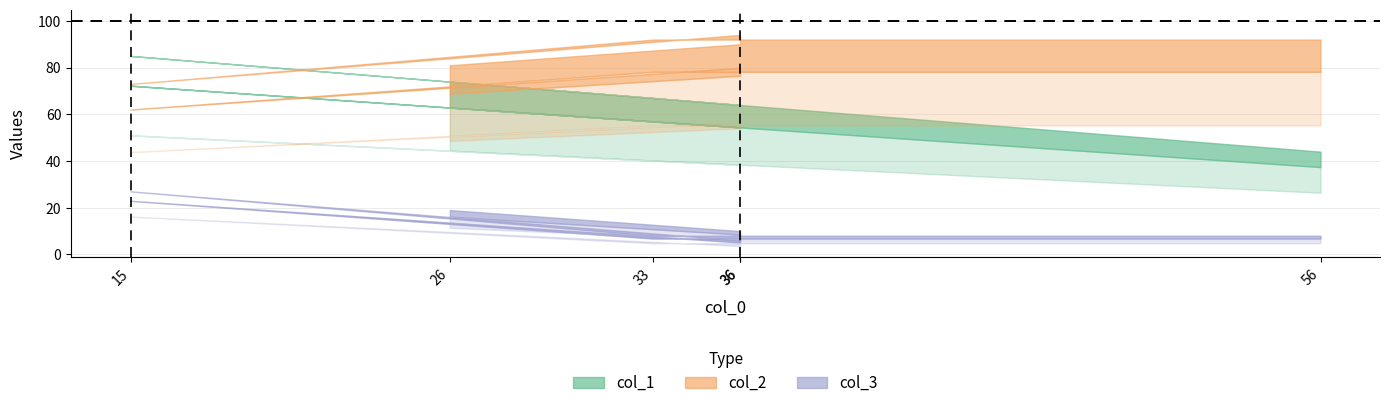

At which label does col_1 first exceed 67?

15